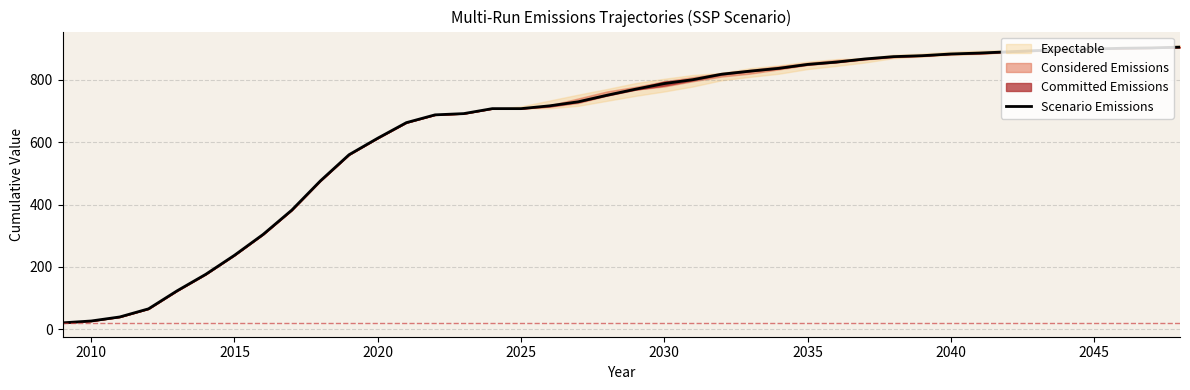

What is the highest value of the Scenario Emissions series?

905.5